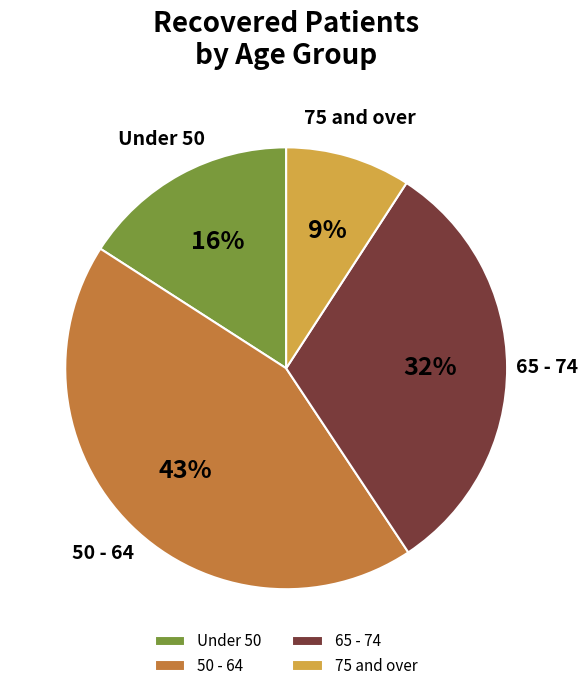

Combined, do 75 and over and Under 50 account for over 50%?

No